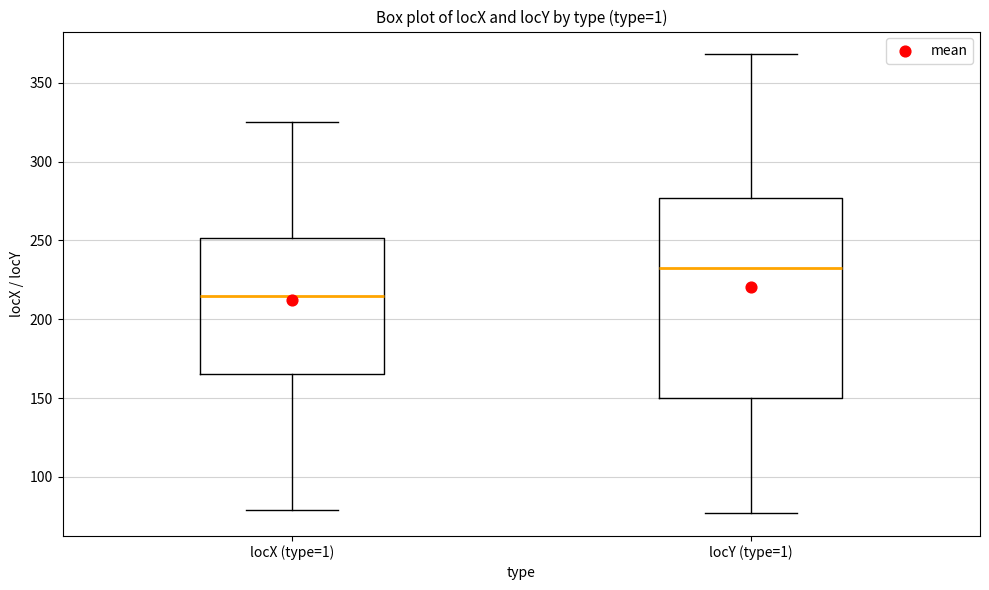

Reading left to right, transcribe this box plot: for each box, give where its median line is, the range the box spans, and where its two whiskers end, as read against the y-axis. The values are not printed on the chart, so give them approximately, as read against the axis.

locX (type=1): median 215, box 165 to 250, whiskers 80 to 325
locY (type=1): median 235, box 150 to 275, whiskers 75 to 370